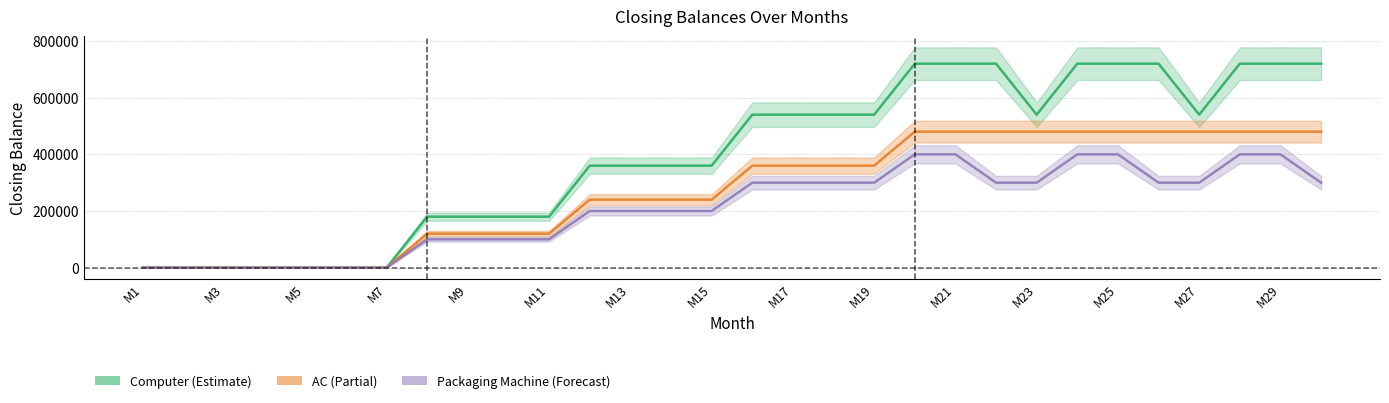

What is the difference between the highest and lowest values at M24?

320000